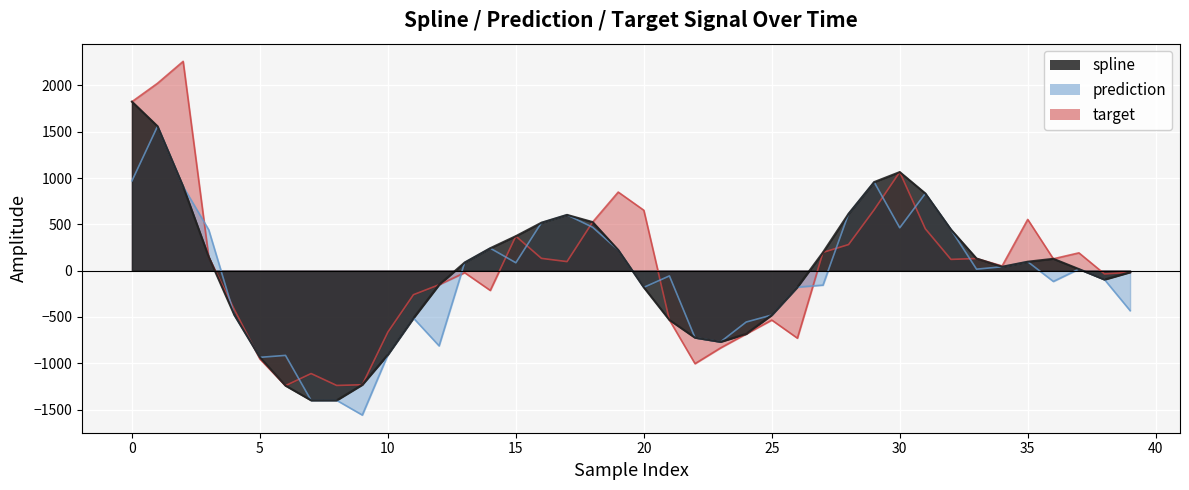

What is the difference between the highest and lowest values at 13?

109.6